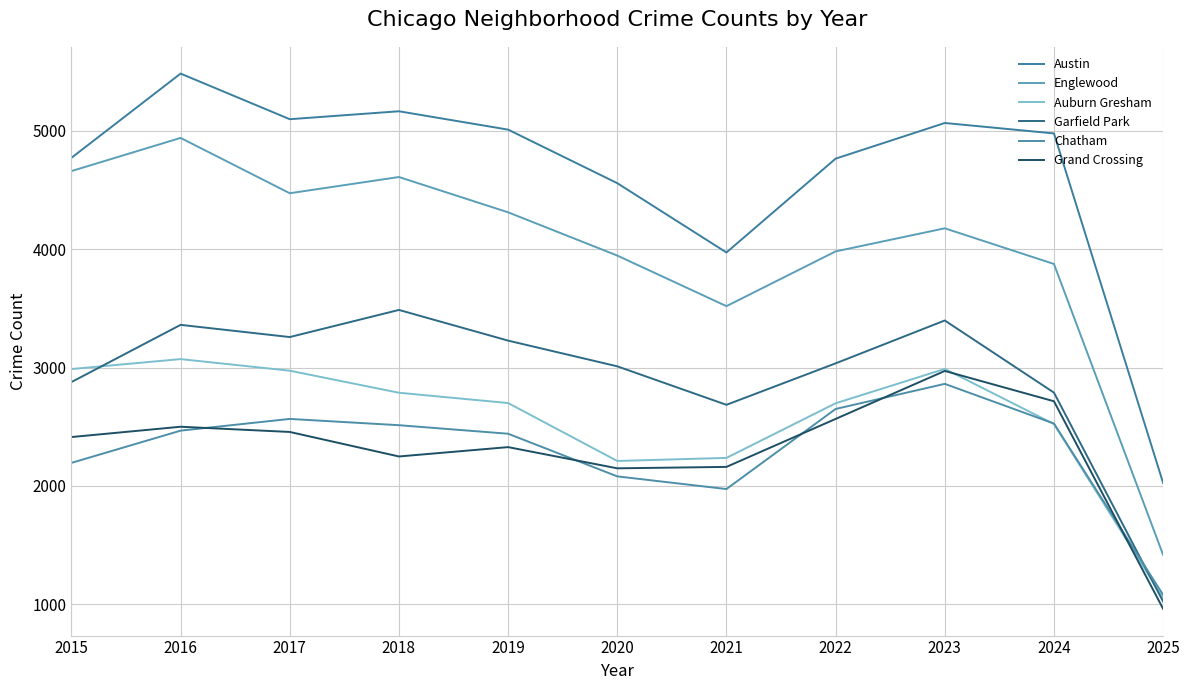

At how many categories does at least one series exceed 3155?

10